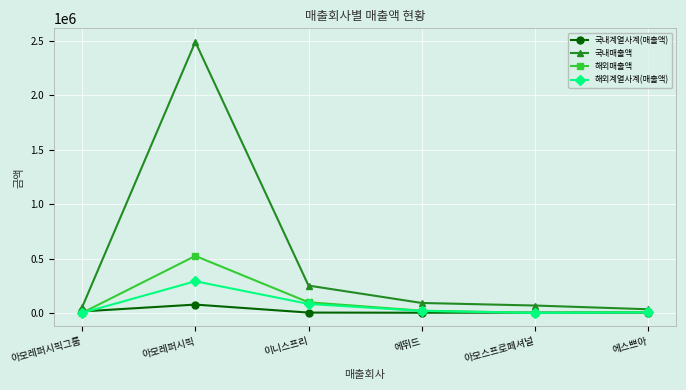

What is the greatest value displayed?

2492998